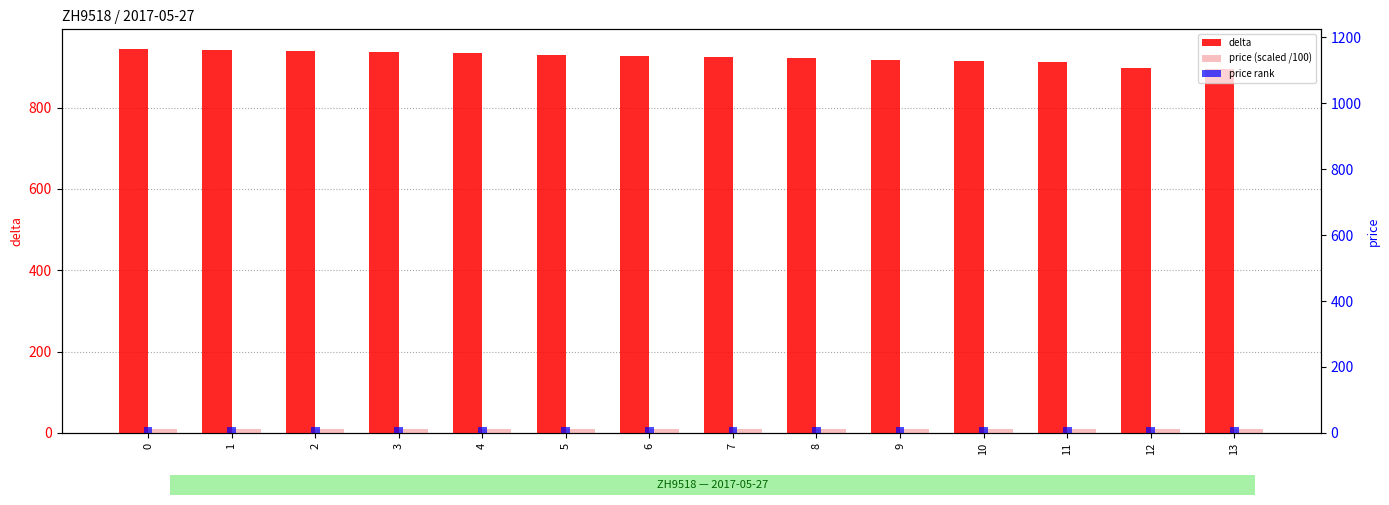

What is the total value across all series at 9?

947.1